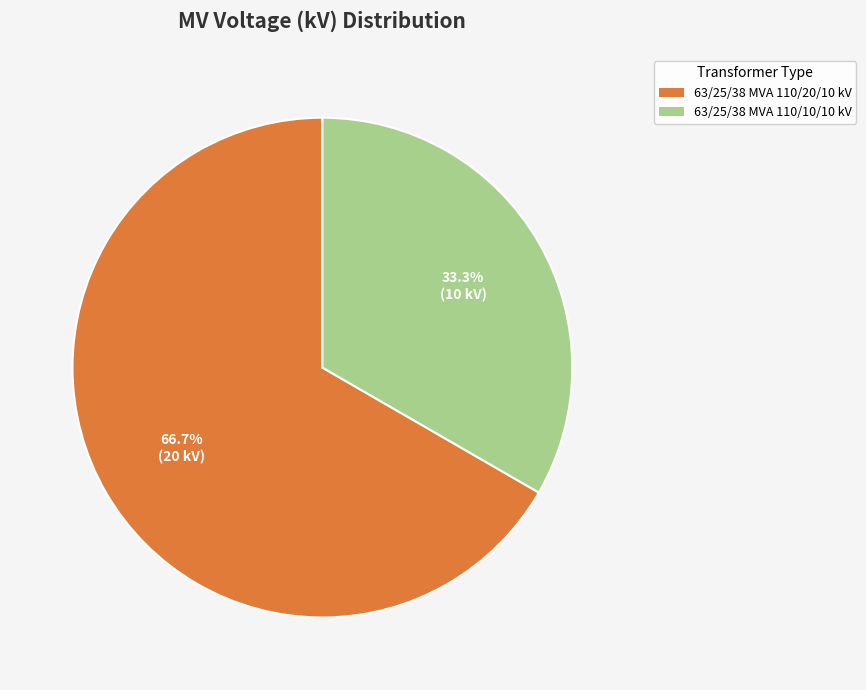

Which slice represents more than half of the pie?

63/25/38 MVA 110/20/10 kV